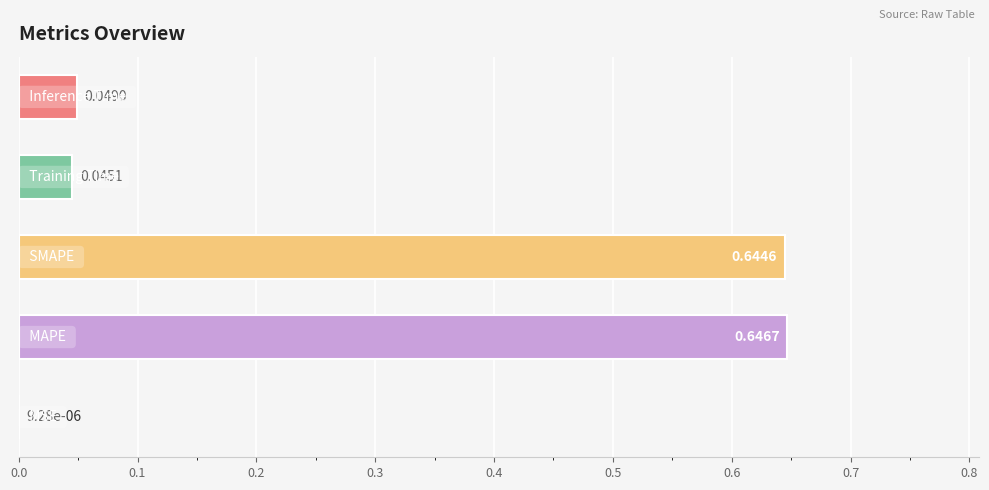

What is the sum of all values?

1.4